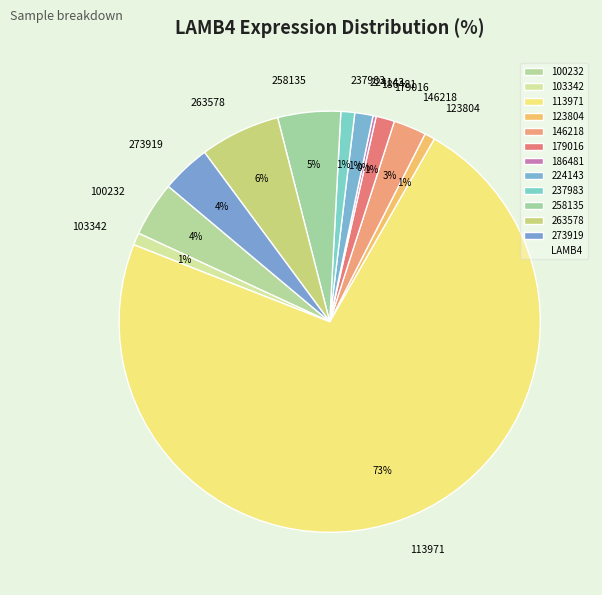

Which slice is the largest?

113971